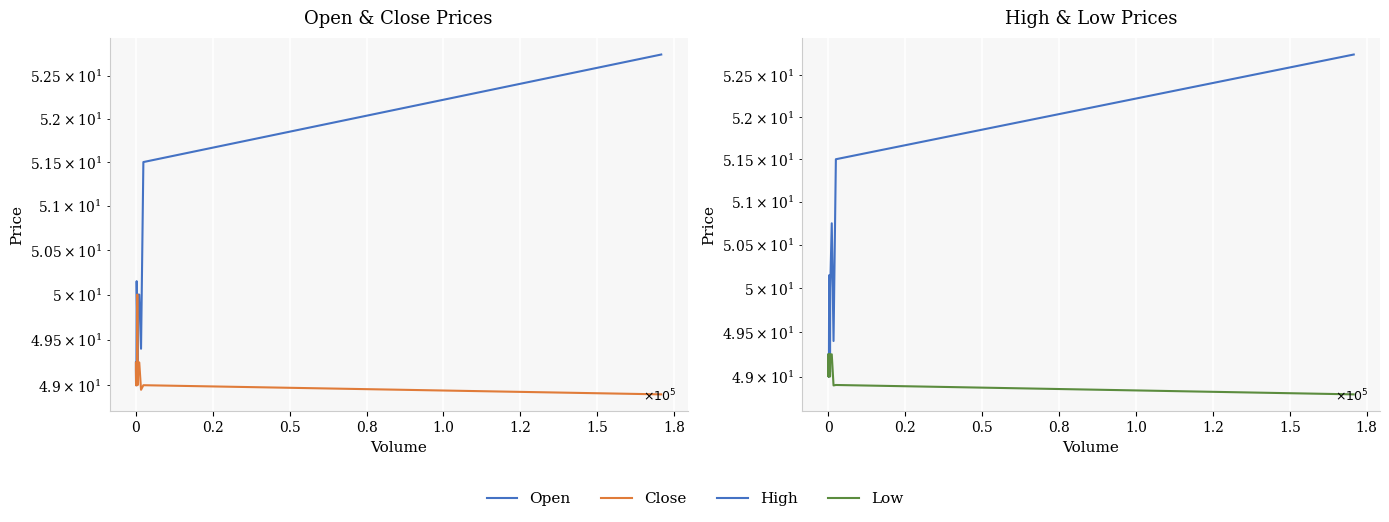

Is the value of High at 17 greater than the value of Low at 0?

Yes